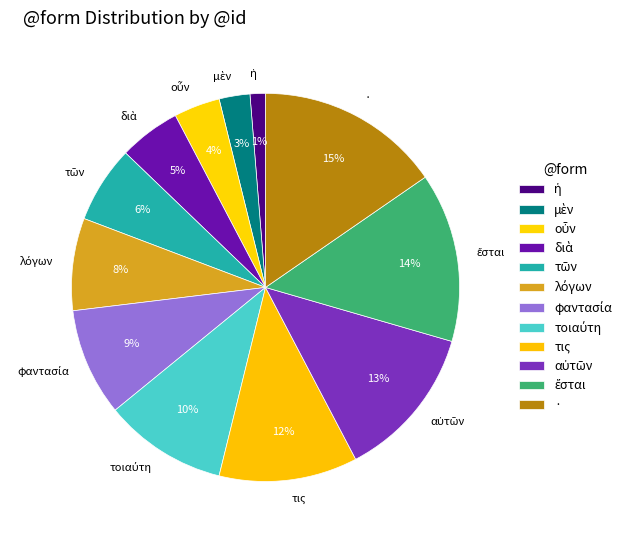

The · slice represents 15% of the pie. True or false?

True